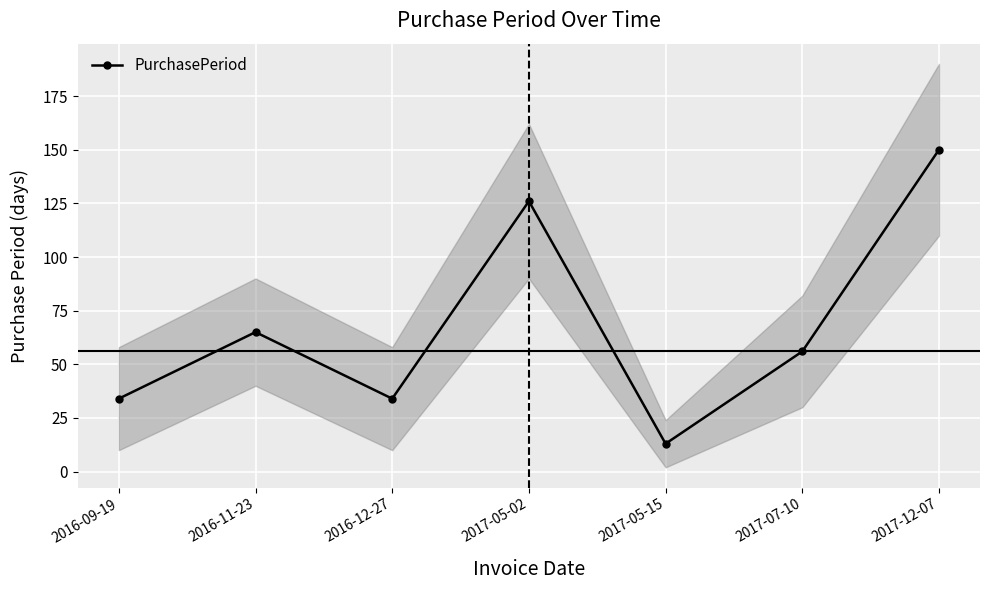

The value at 2017-05-15 is 22. True or false?

False